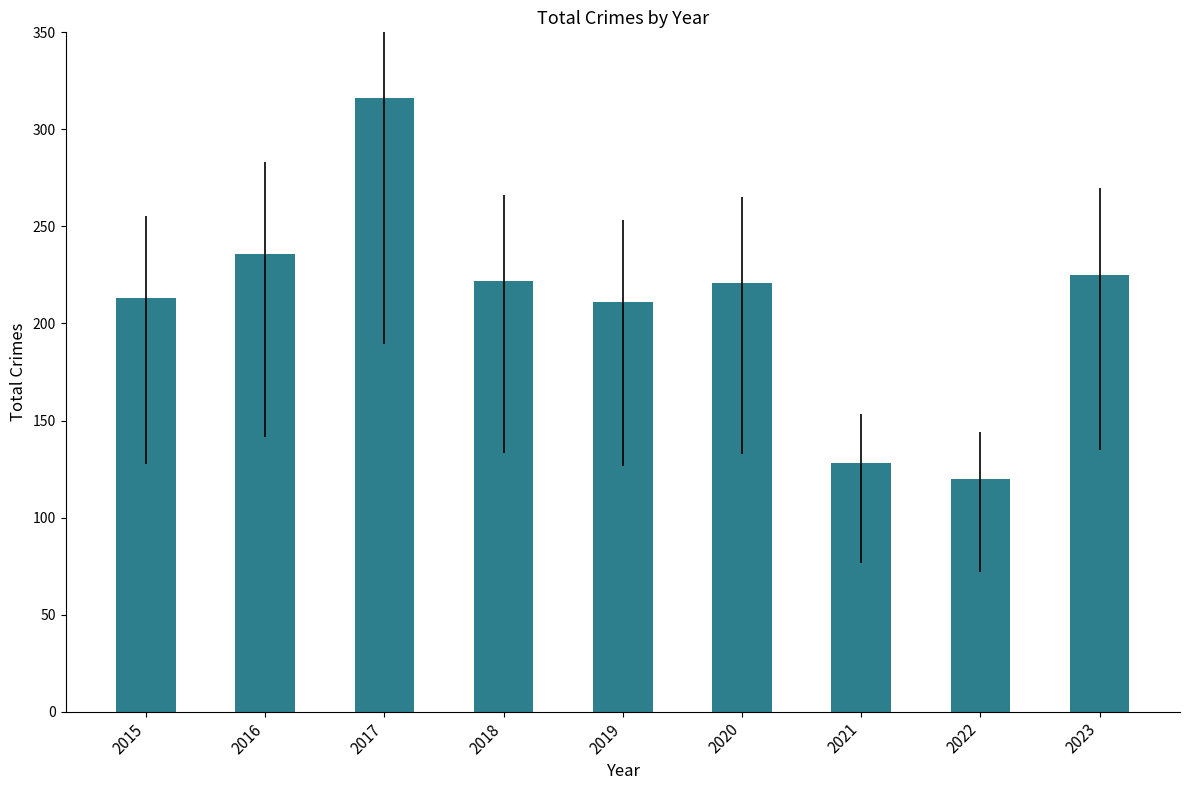

What is the difference between the values at 2020 and 2022?

101